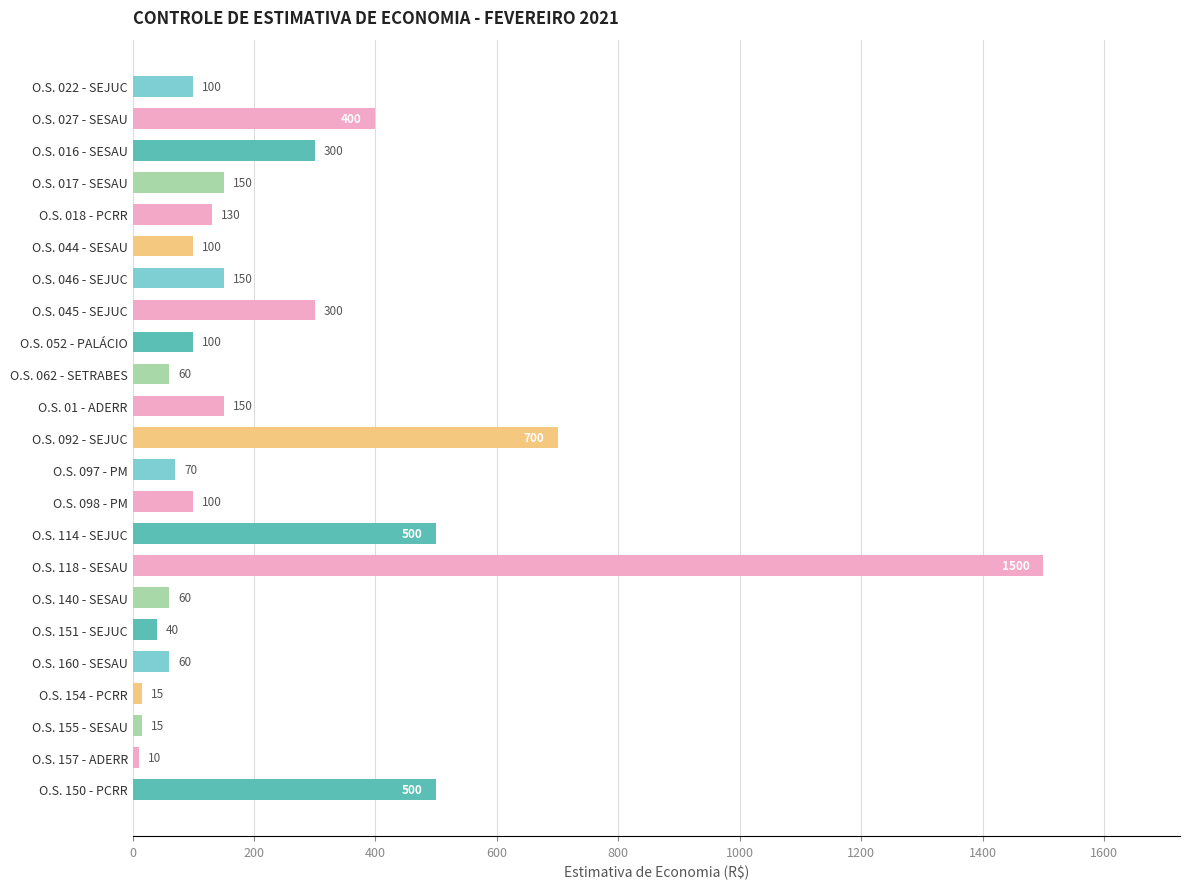

What is the minimum value shown in the chart?

10